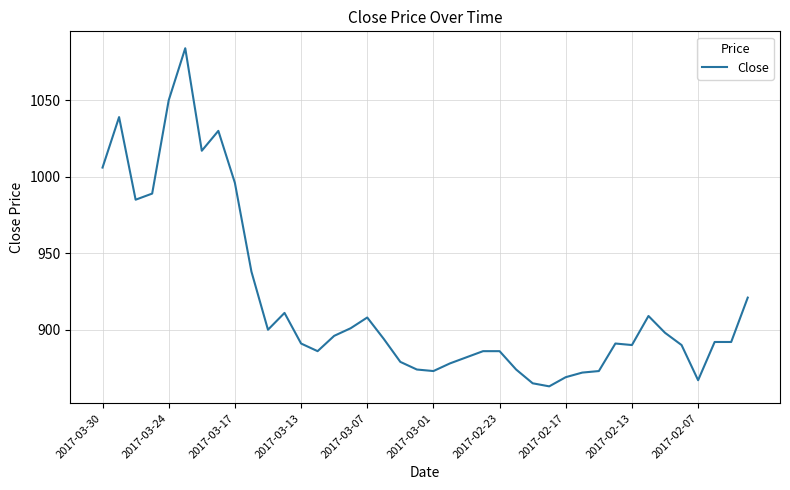

What is the difference between the maximum and minimum values?

221